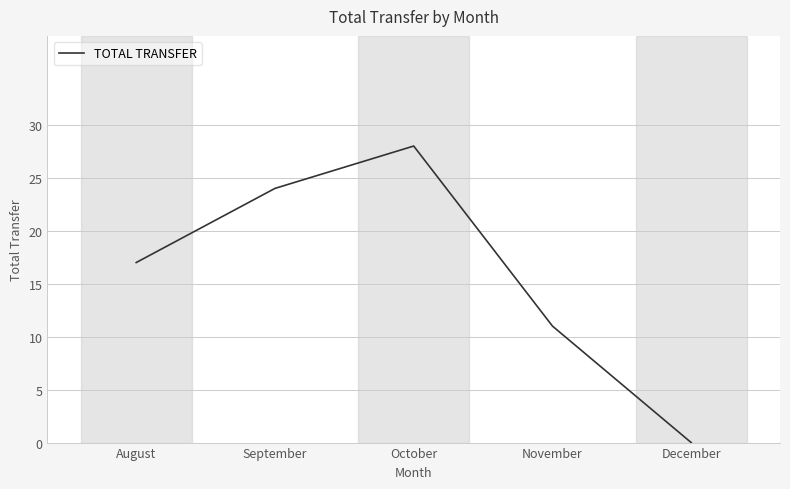

What is the difference between the second highest and second lowest values?

13